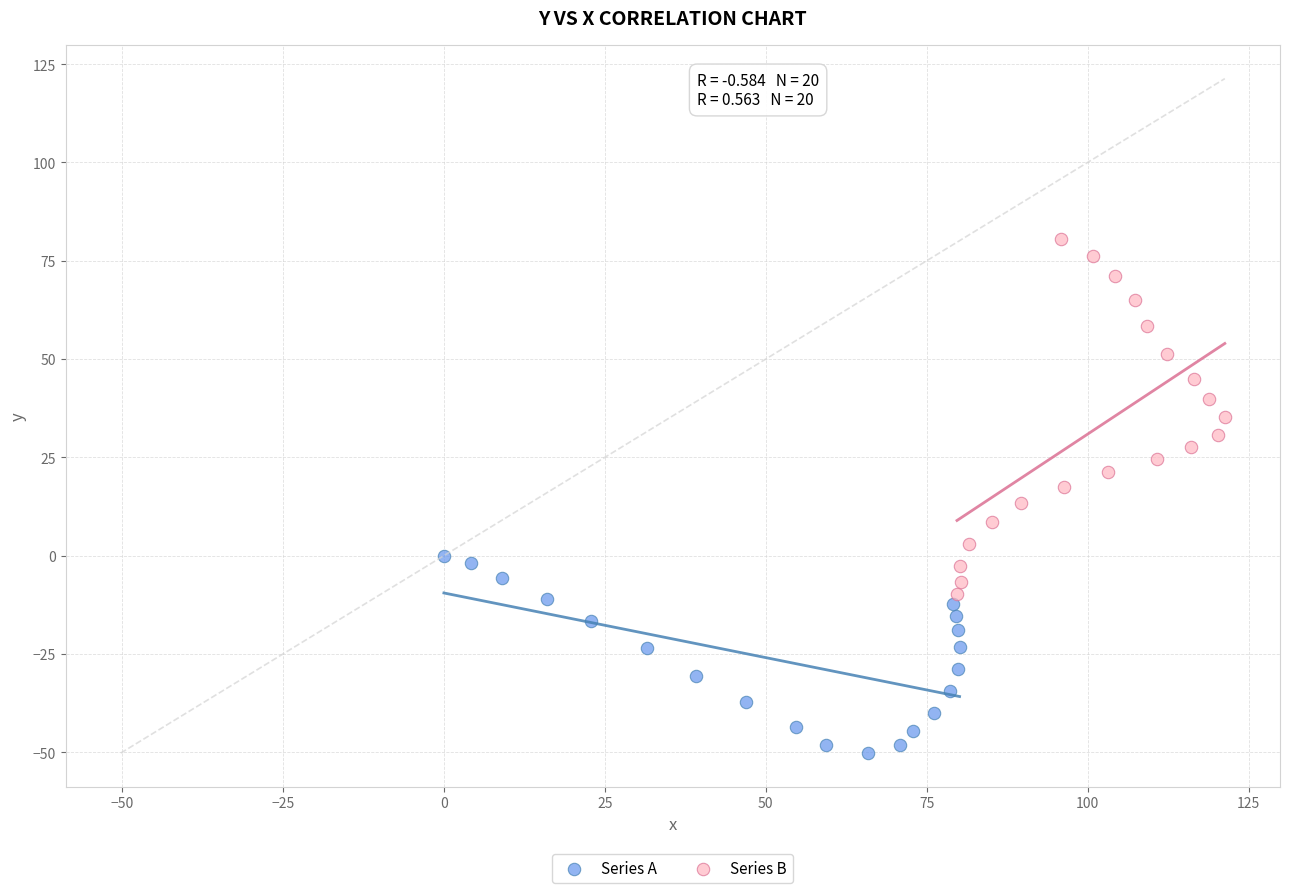

Which series reaches the minimum Y coordinate?

Series A